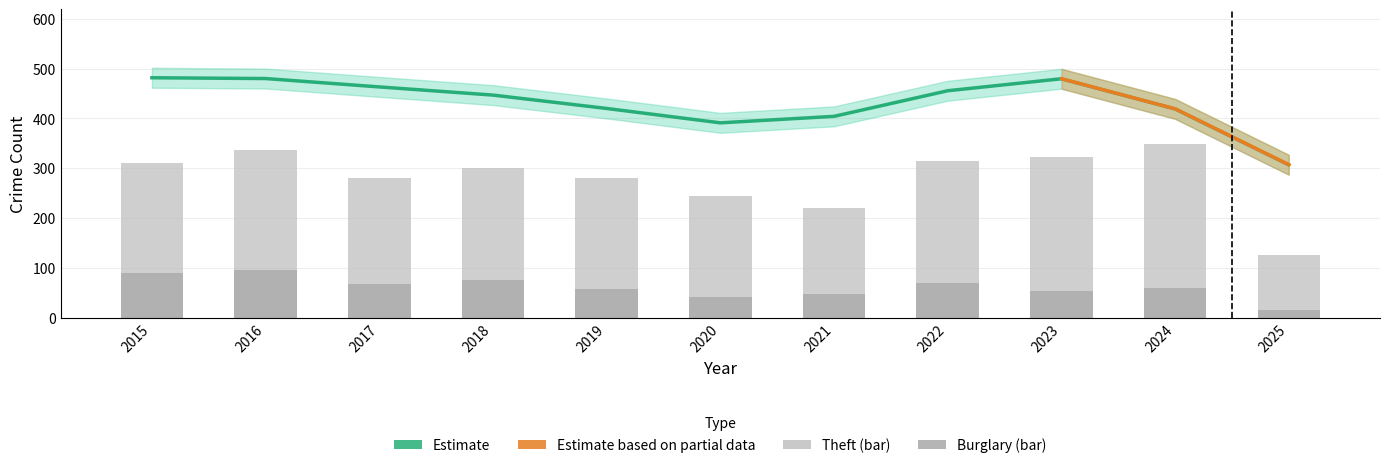

What is the sum of all Total values?

4749